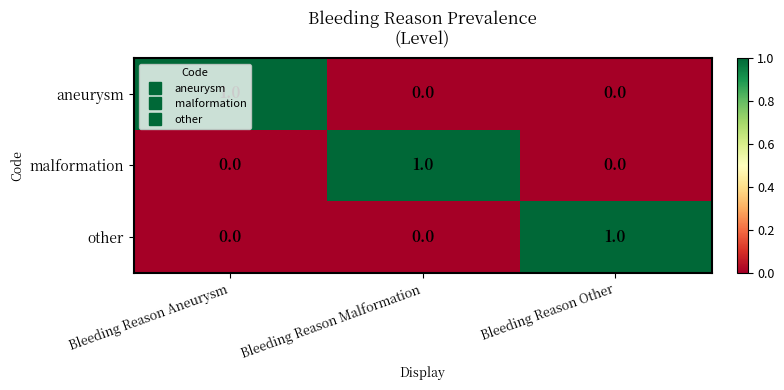

At how many categories does at least one series exceed 0?

3